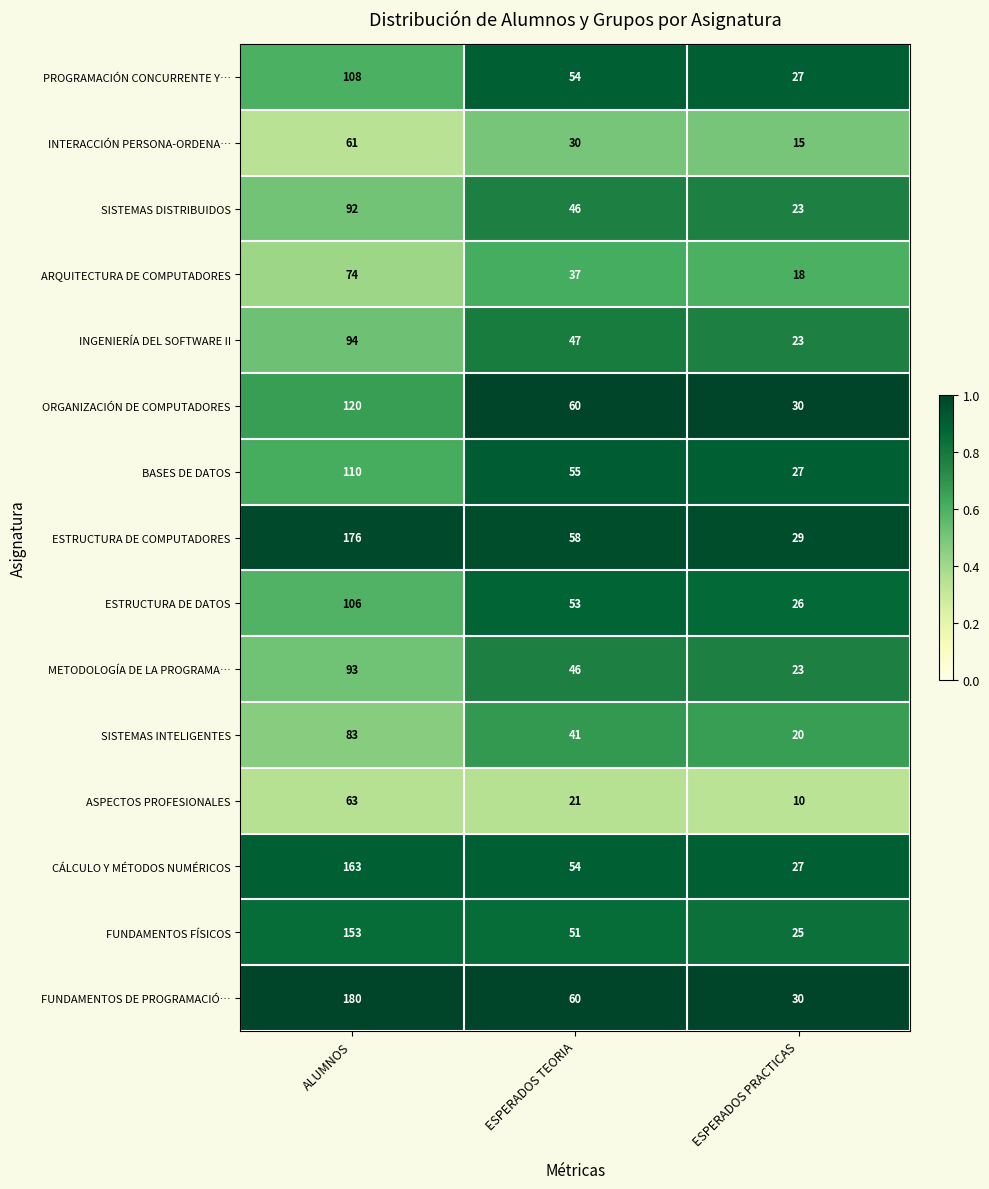

Between ALUMNOS and ESPERADOS TEORIA, which series saw the biggest shift?

FUNDAMENTOS DE PROGRAMACIÓ…